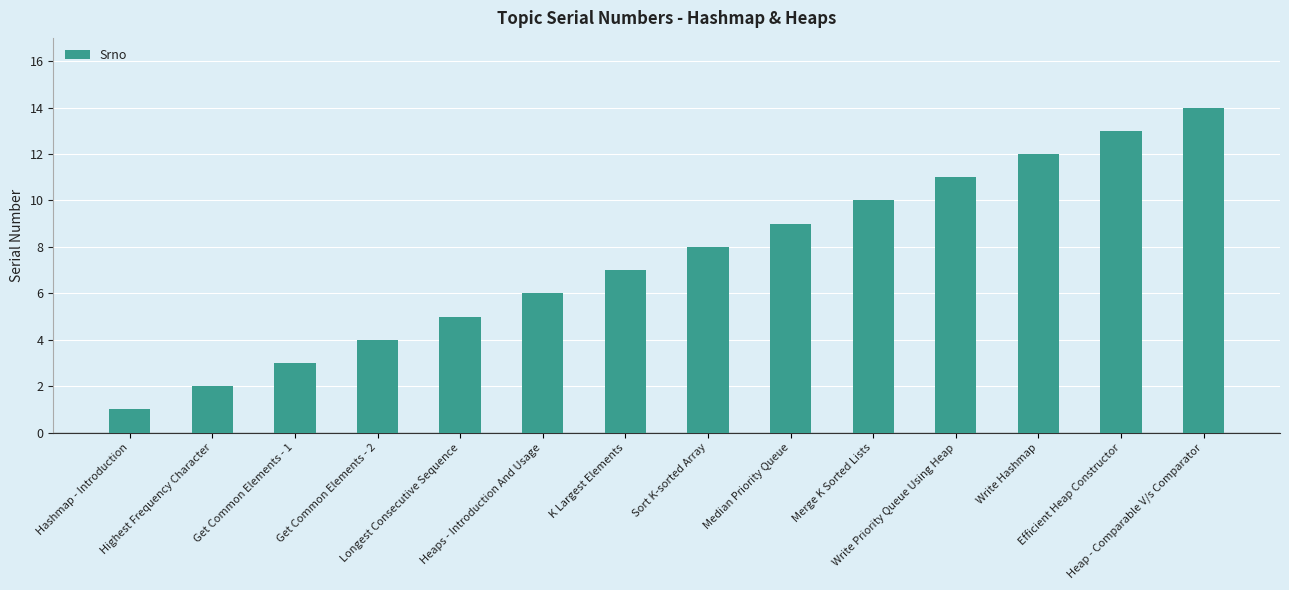

Reading left to right, transcribe all the data shown in this chart.

1	2	3	4	5	6	7	8	9	10	11	12	13	14